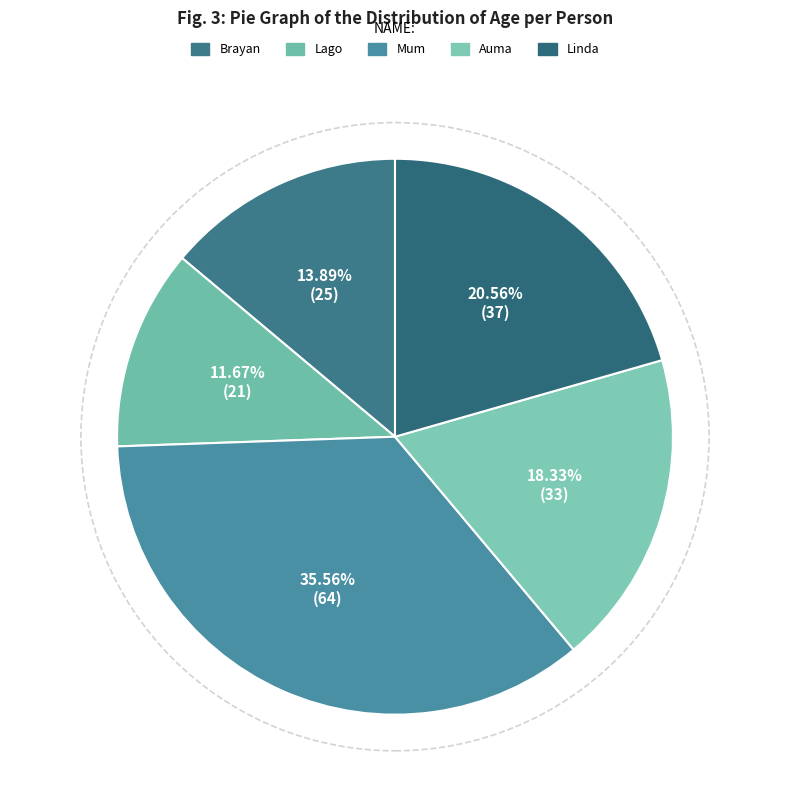

Between Auma and Linda, which is larger?

Linda